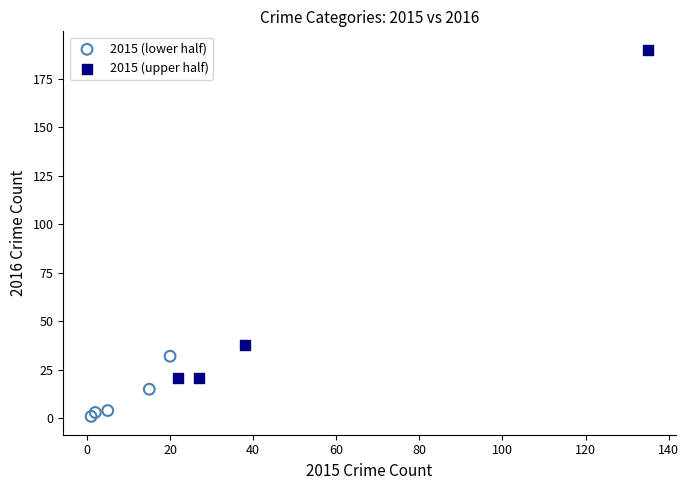

Which series reaches the minimum Y coordinate?

2015 (lower half)